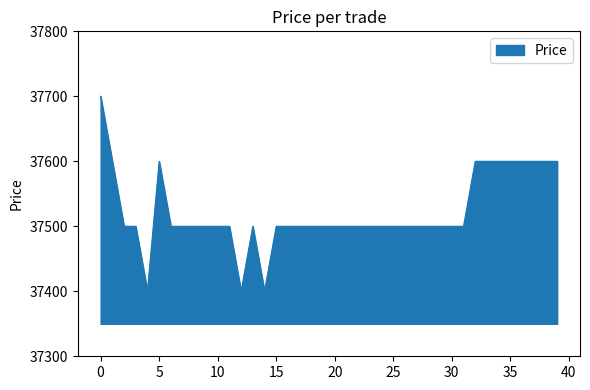

What is the minimum value shown in the chart?

37400